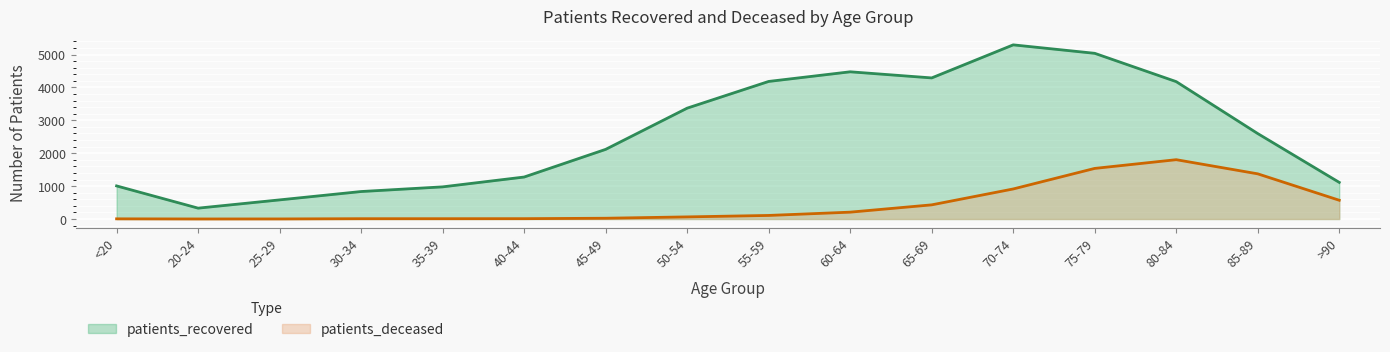

Reading left to right, extract all data points from this chart.

patients_recovered: 1006	330	581	835	977	1276	2117	3370	4182	4475	4289	5294	5037	4176	2597	1113
patients_deceased: 5	1	2	9	9	10	23	64	108	208	430	913	1538	1803	1373	570